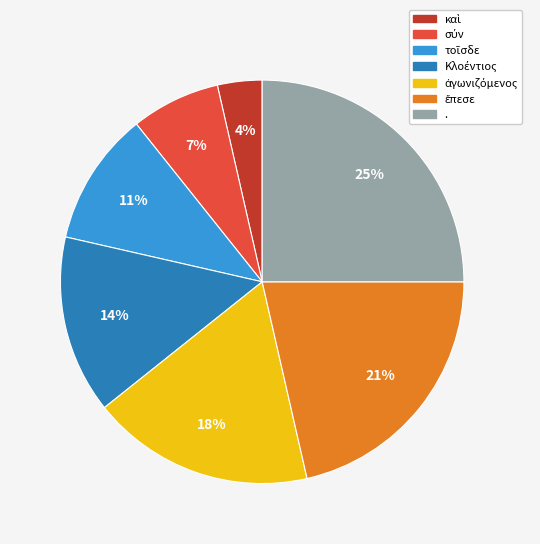

True or false: . accounts for 25% of the total.

True